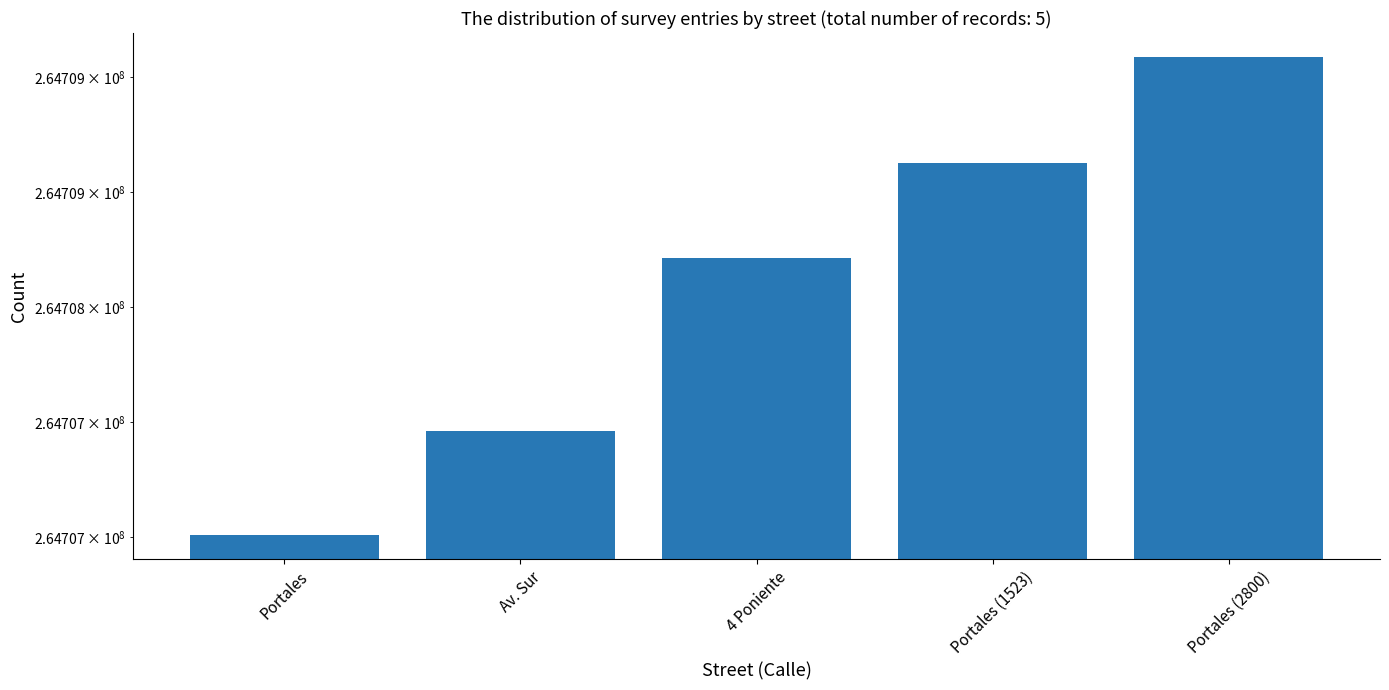

Reading left to right, what are all the values shown in this chart?

264707010	264707462	264708216	264708629	264709089